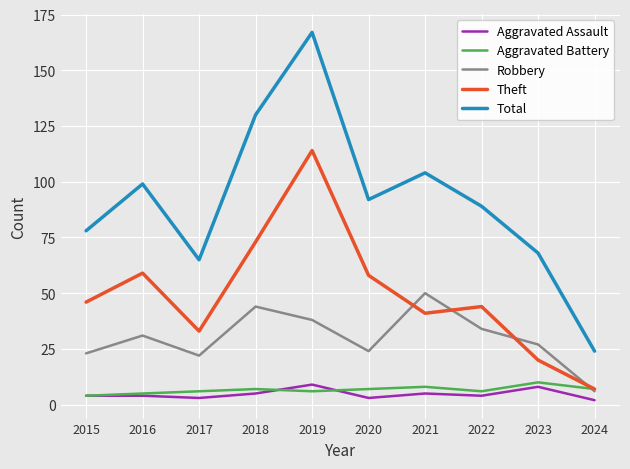

At which label does Total reach its peak?

2019